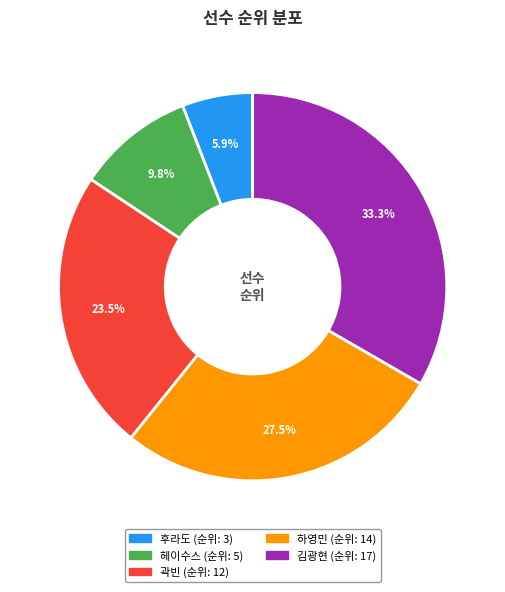

What is the smallest slice in the pie chart?

후라도